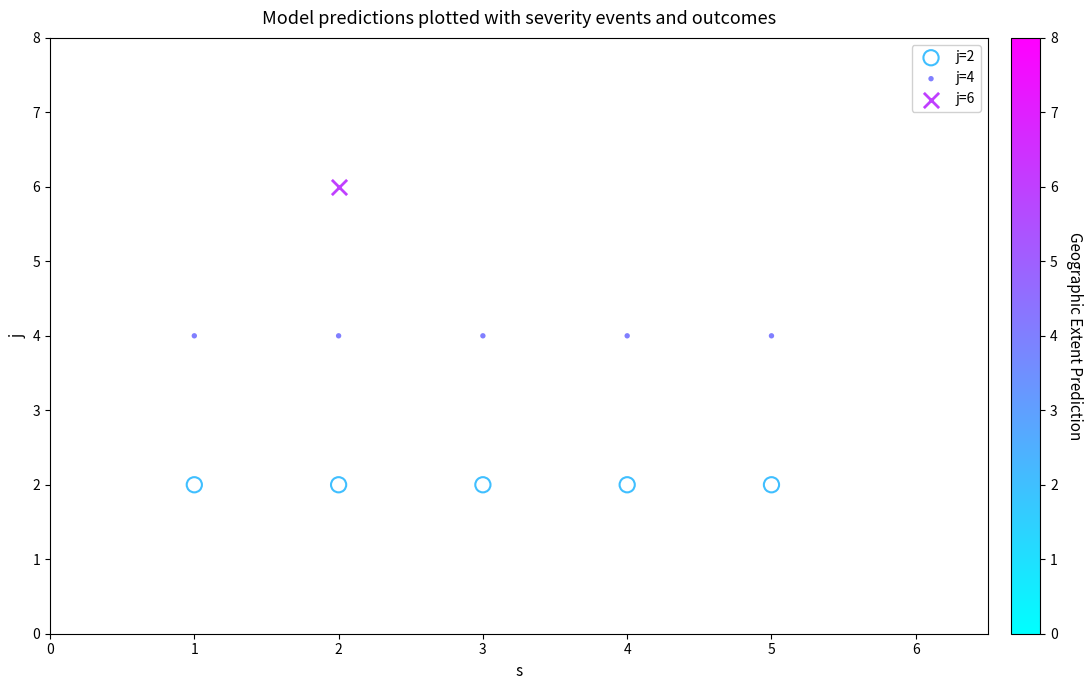

Which series contains the highest Y value?

j=6